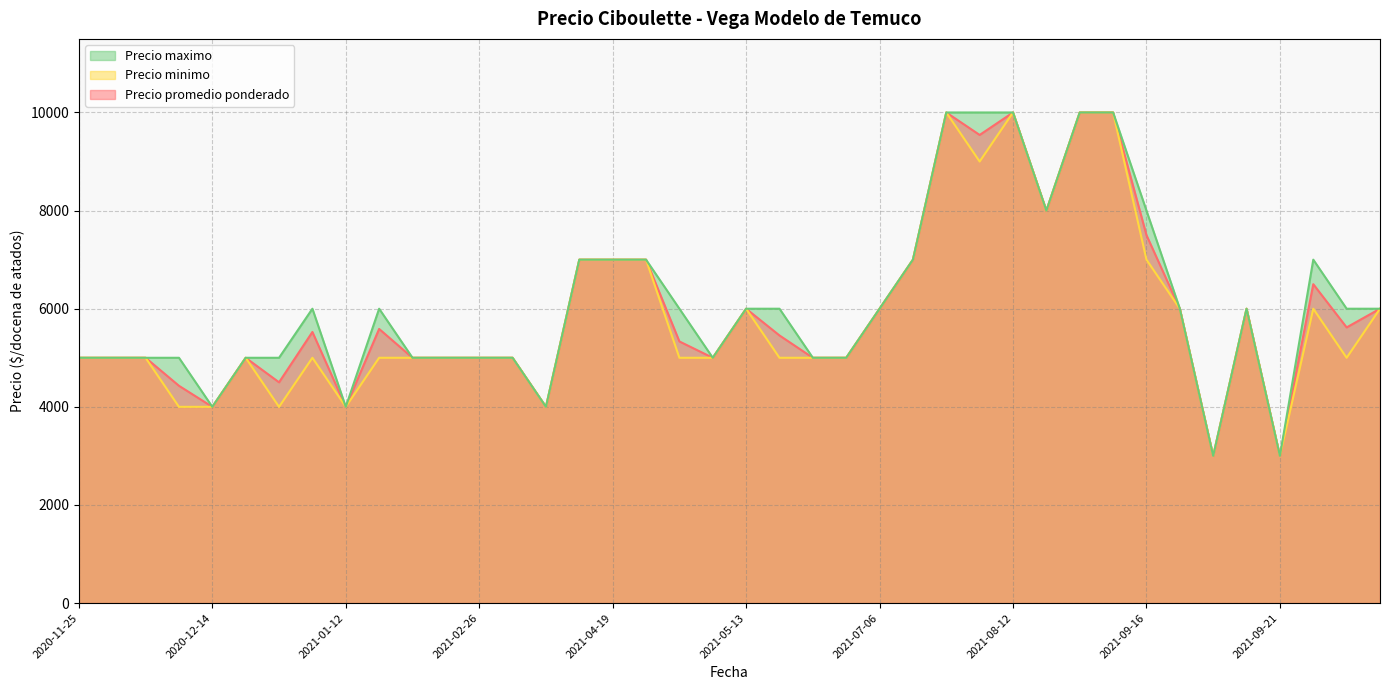

What is the maximum value for Precio maximo?

10000